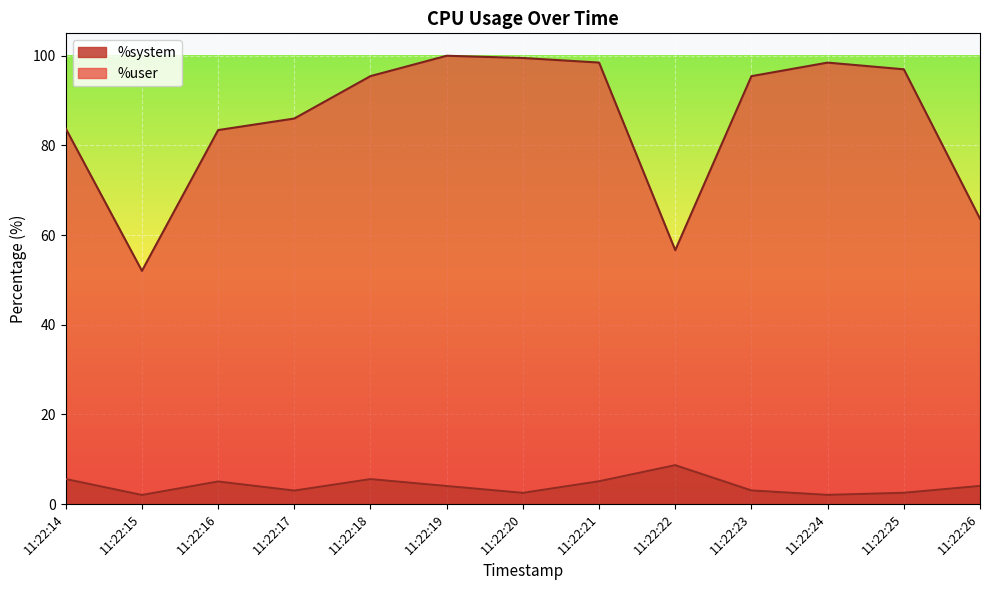

At which category does %system reach its first local valley?

11:22:15